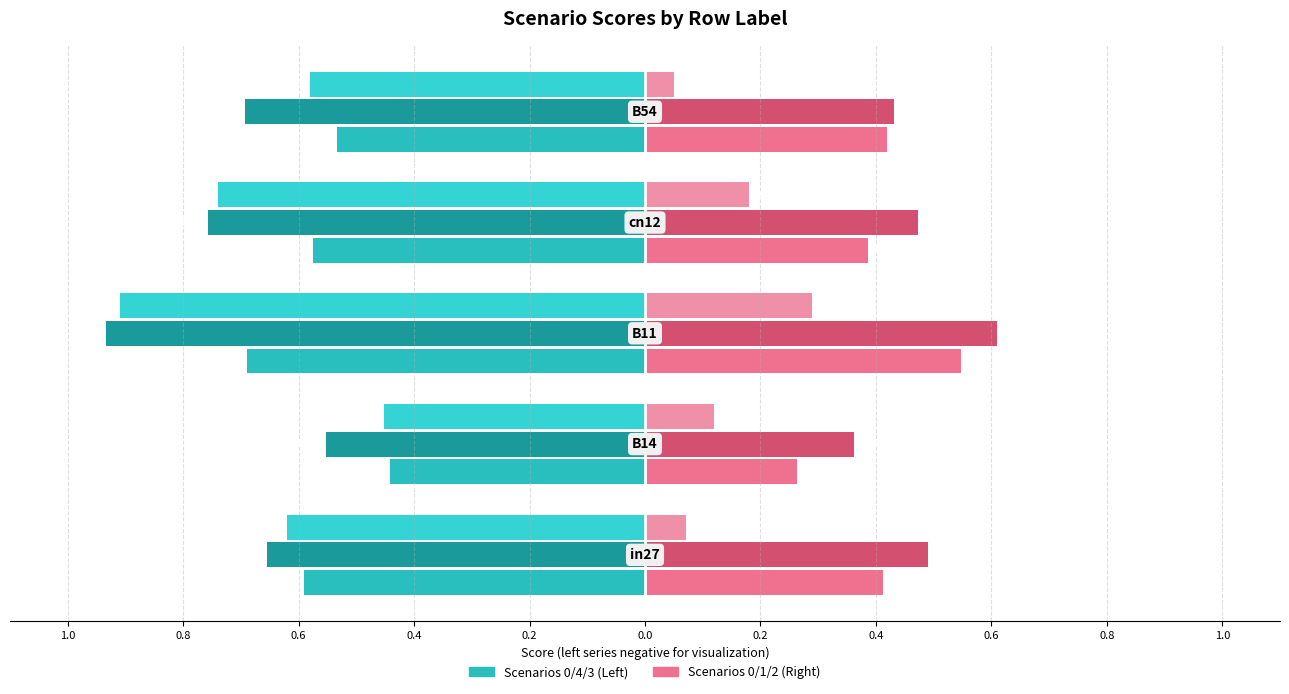

Reading left to right, list all the values displayed in this chart.

job312_scenario0_595: -0.6	-0.4	-0.7	-0.6	-0.5
job320_scenario4_609: -0.7	-0.6	-0.9	-0.8	-0.7
job323_scenario3_617: -0.6	-0.5	-0.9	-0.7	-0.6
job324_scenario0_619: 0.4	0.3	0.5	0.4	0.4
job327_scenario1_623: 0.5	0.4	0.6	0.5	0.4
job330_scenario2_630: 0.1	0.1	0.3	0.2	0.0